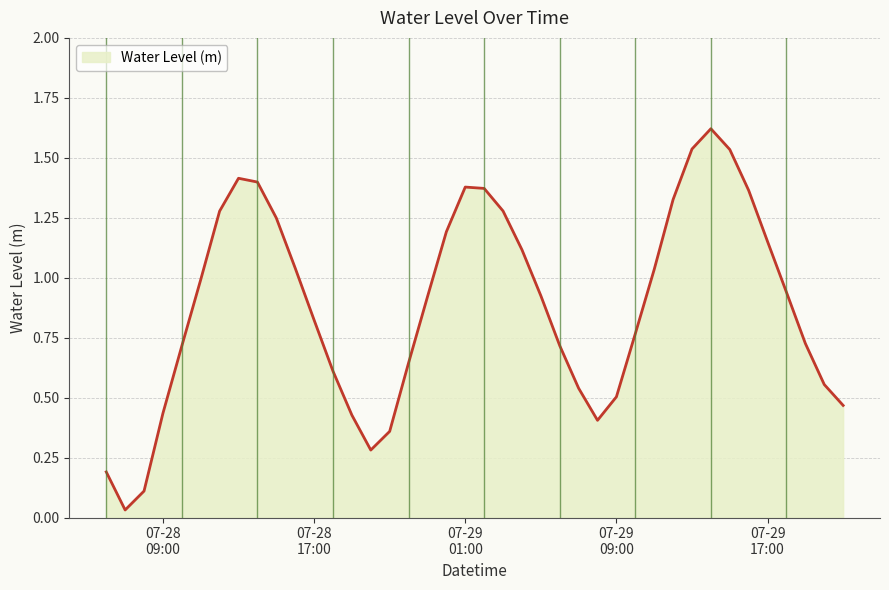

Is this an area chart (filled region under the line)?

Yes